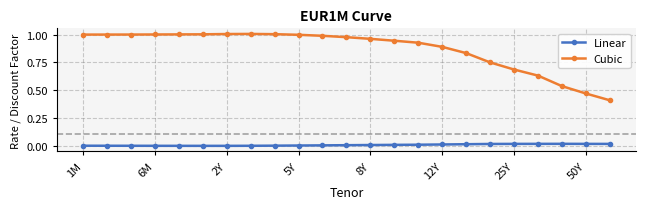

Rank the series by their maximum value, from highest to lowest.

Cubic, Linear